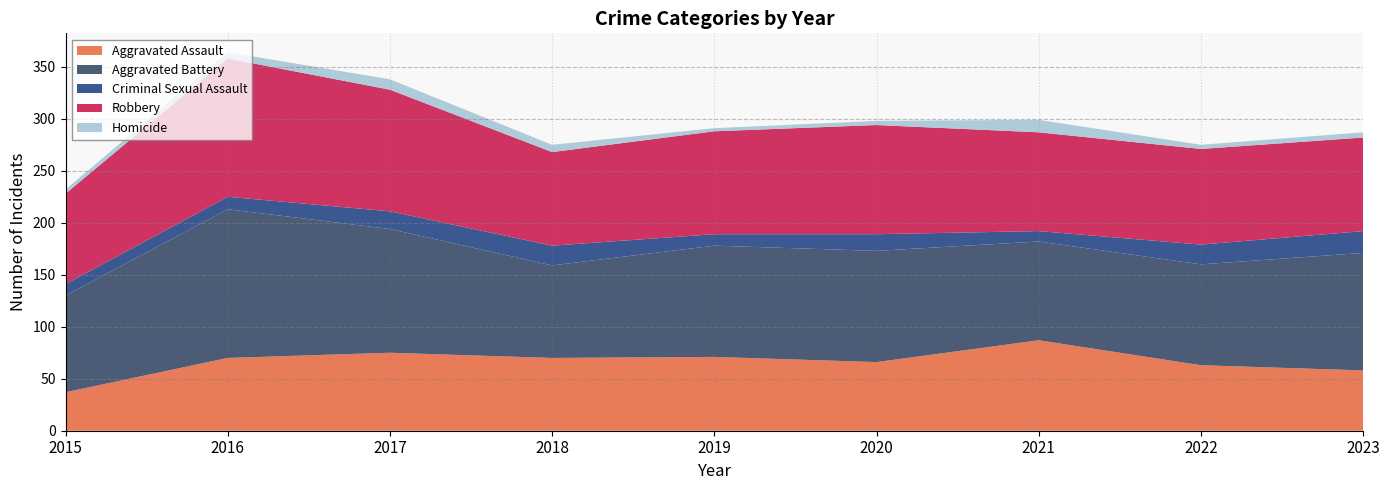

Reading right to left, extract all data points from this chart.

Aggravated Assault: 2023=58	2022=63	2021=87	2020=66	2019=71	2018=70	2017=75	2016=70	2015=37
Aggravated Battery: 2023=113	2022=97	2021=95	2020=107	2019=107	2018=89	2017=119	2016=143	2015=93
Criminal Sexual Assault: 2023=21	2022=19	2021=10	2020=16	2019=11	2018=19	2017=17	2016=12	2015=11
Robbery: 2023=90	2022=92	2021=95	2020=105	2019=99	2018=90	2017=117	2016=133	2015=87
Homicide: 2023=5	2022=4	2021=12	2020=4	2019=3	2018=7	2017=10	2016=6	2015=4